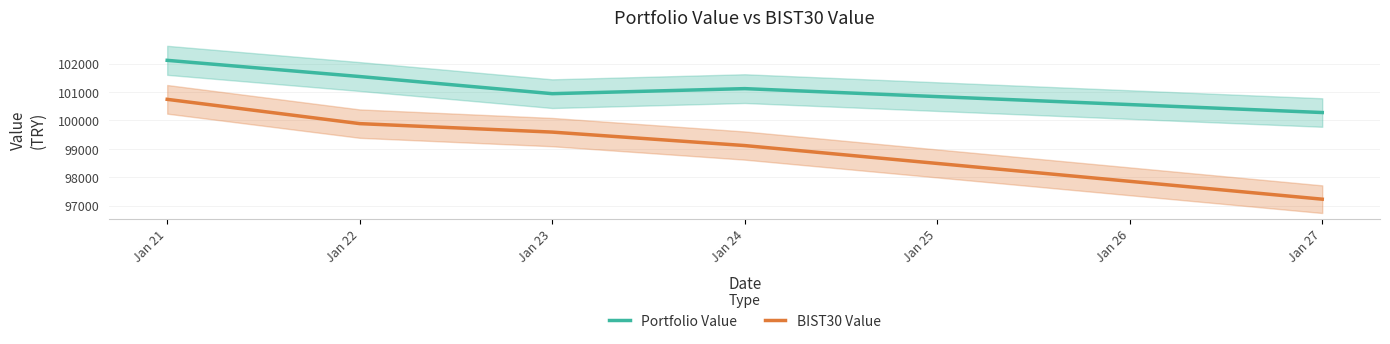

What is the sum of all BIST30 Value values?

496560.1